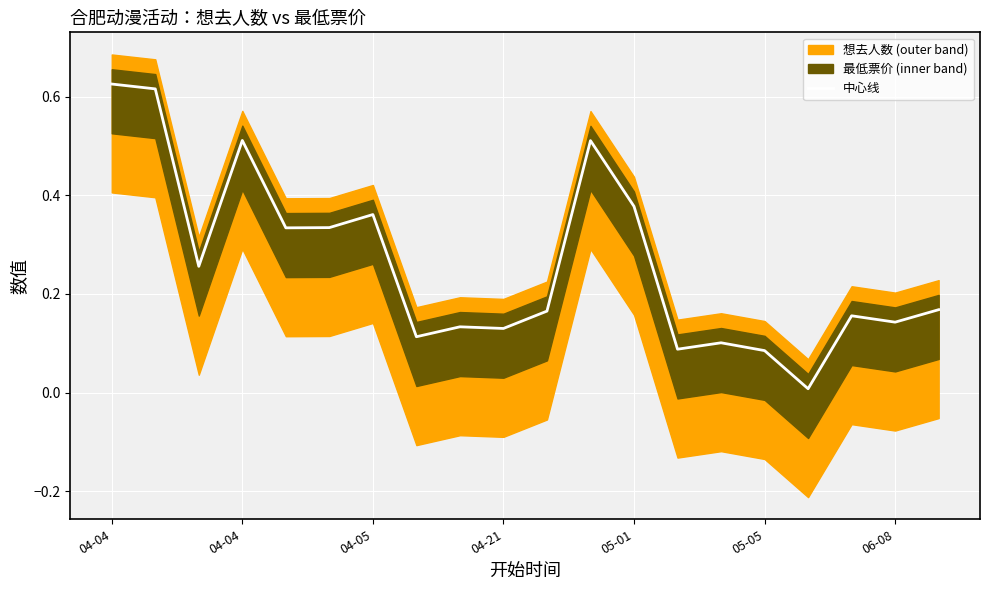

What is the greatest value displayed?

0.6